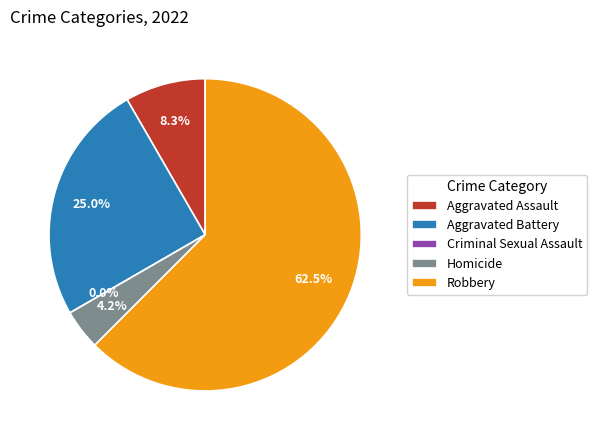

The Homicide slice represents 4% of the pie. True or false?

True